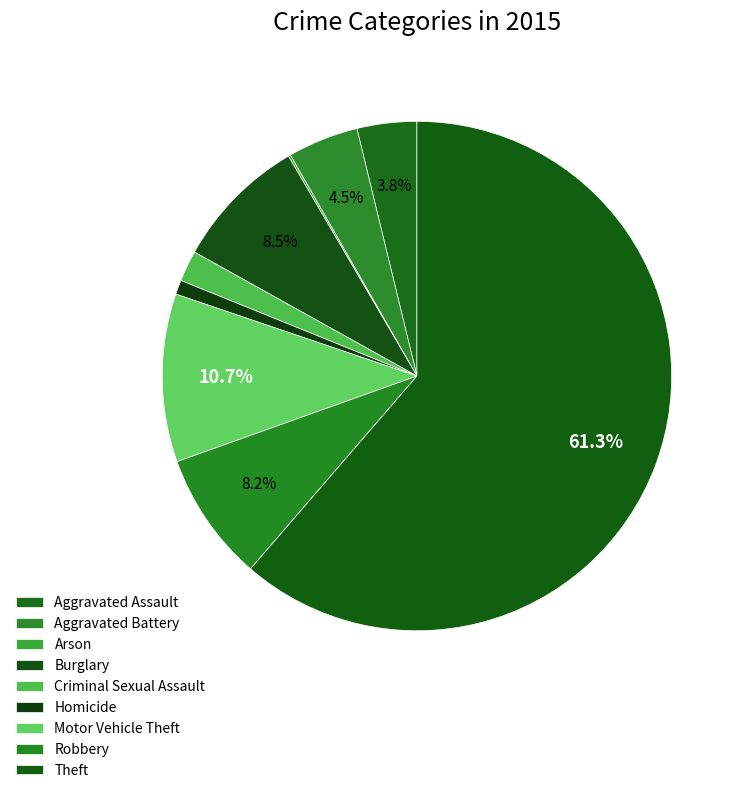

Rank the categories by value from highest to lowest.

Theft, Motor Vehicle Theft, Burglary, Robbery, Aggravated Battery, Aggravated Assault, Criminal Sexual Assault, Homicide, Arson